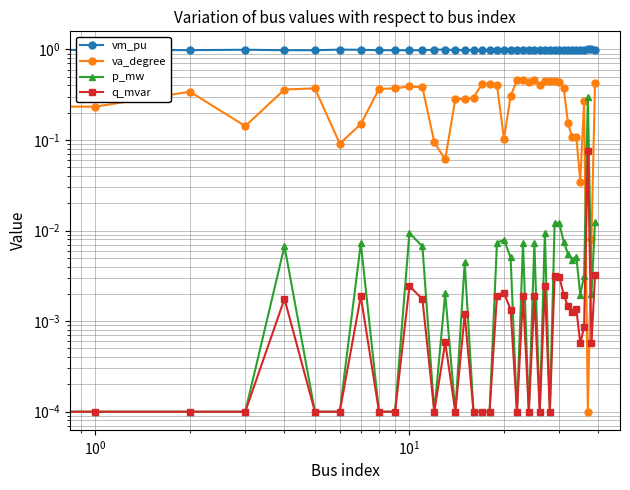

What position from the right is 13?

27